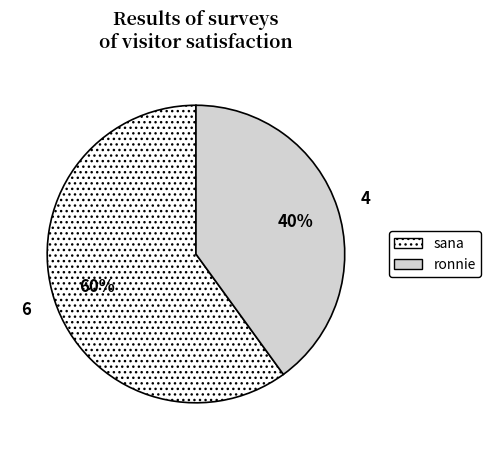

To the nearest percent, what portion does sana represent?

60%